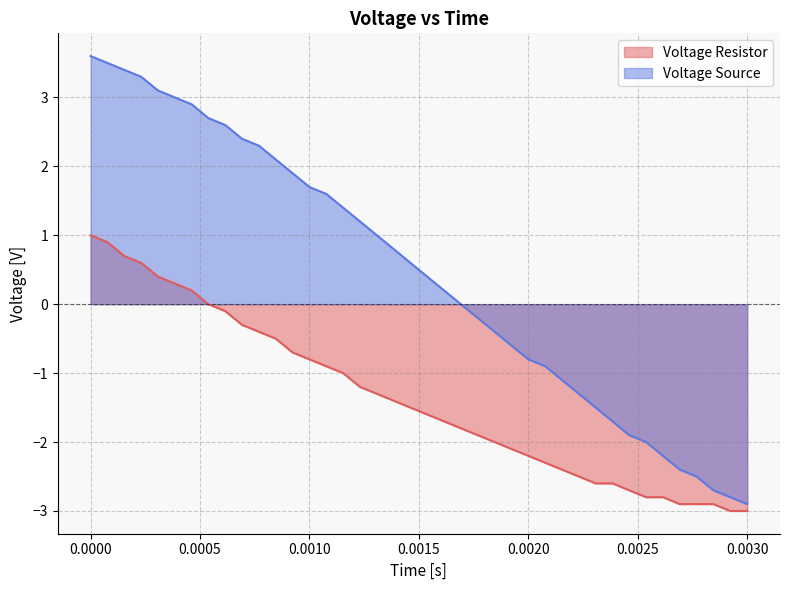

What is the difference between the maximum and minimum values in the Voltage Resistor series?

4.0